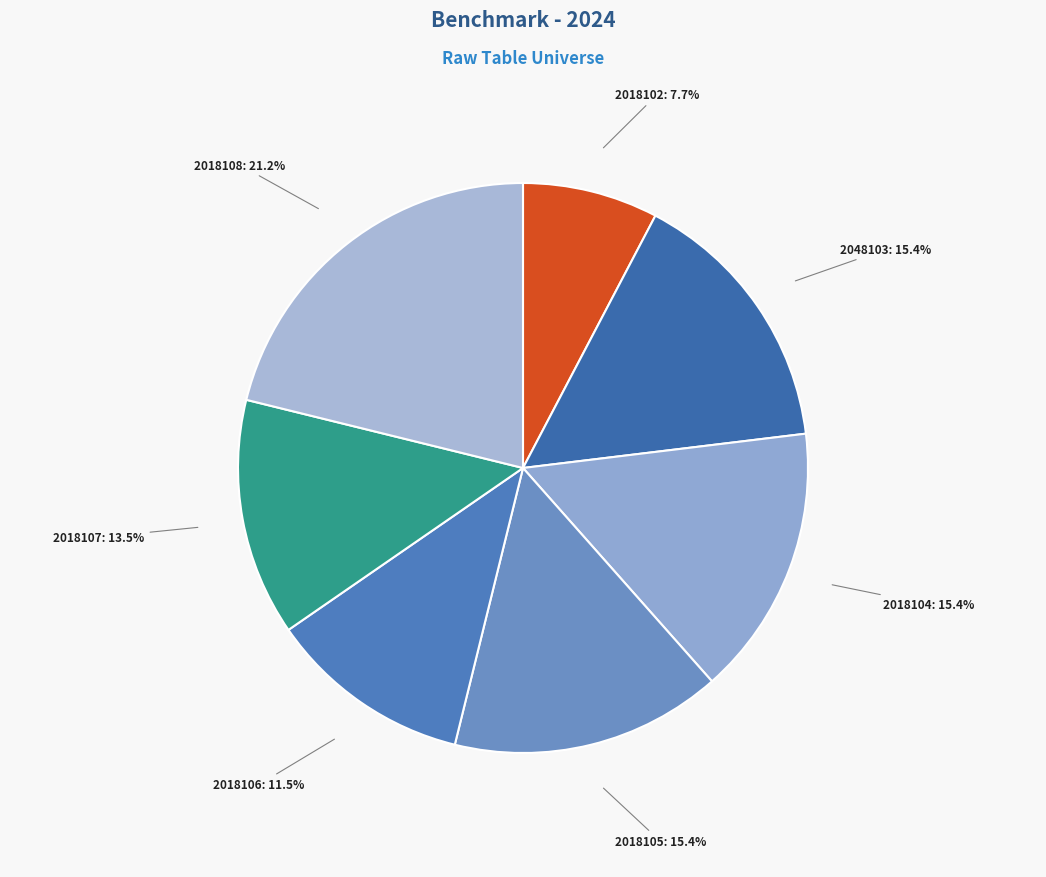

Rank the categories by value from lowest to highest.

2018102, 2018106, 2018107, 2048103, 2018104, 2018105, 2018108